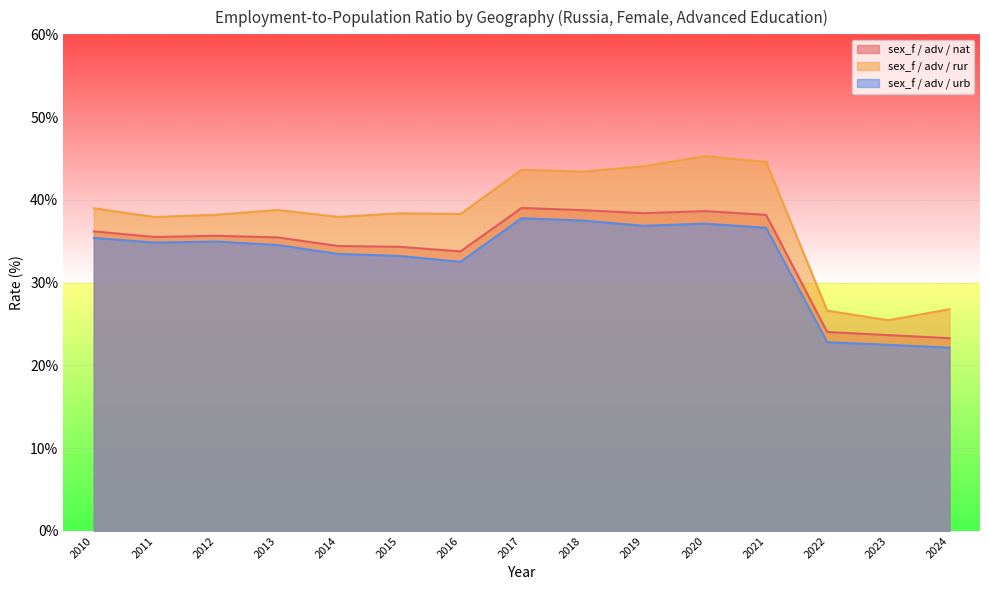

At how many categories does at least one series exceed 24?

15